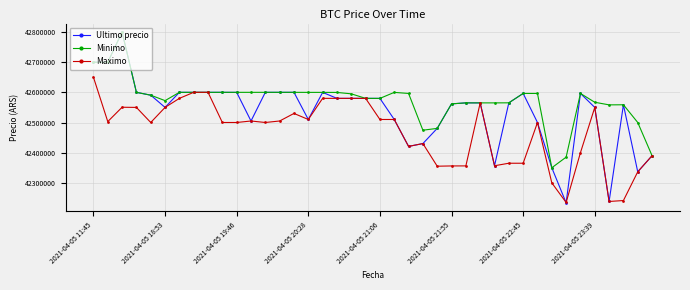

How many categories are shown in the chart?

40